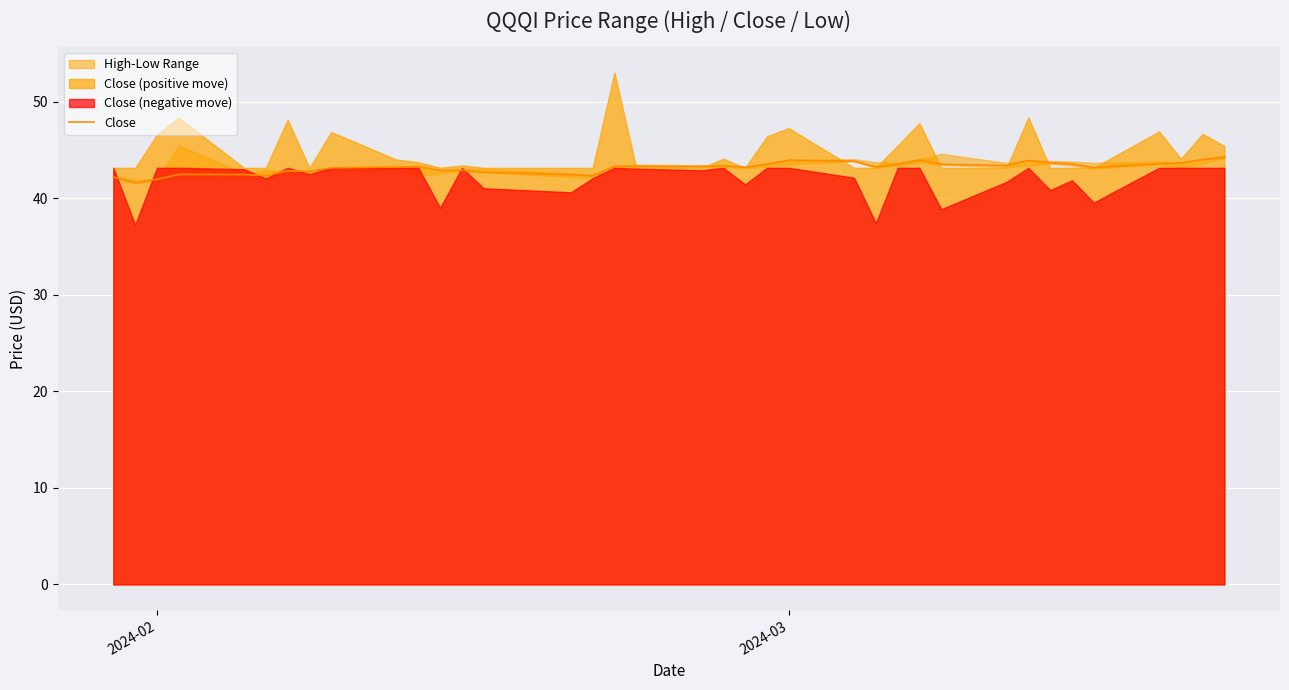

What is the average value?

43.1